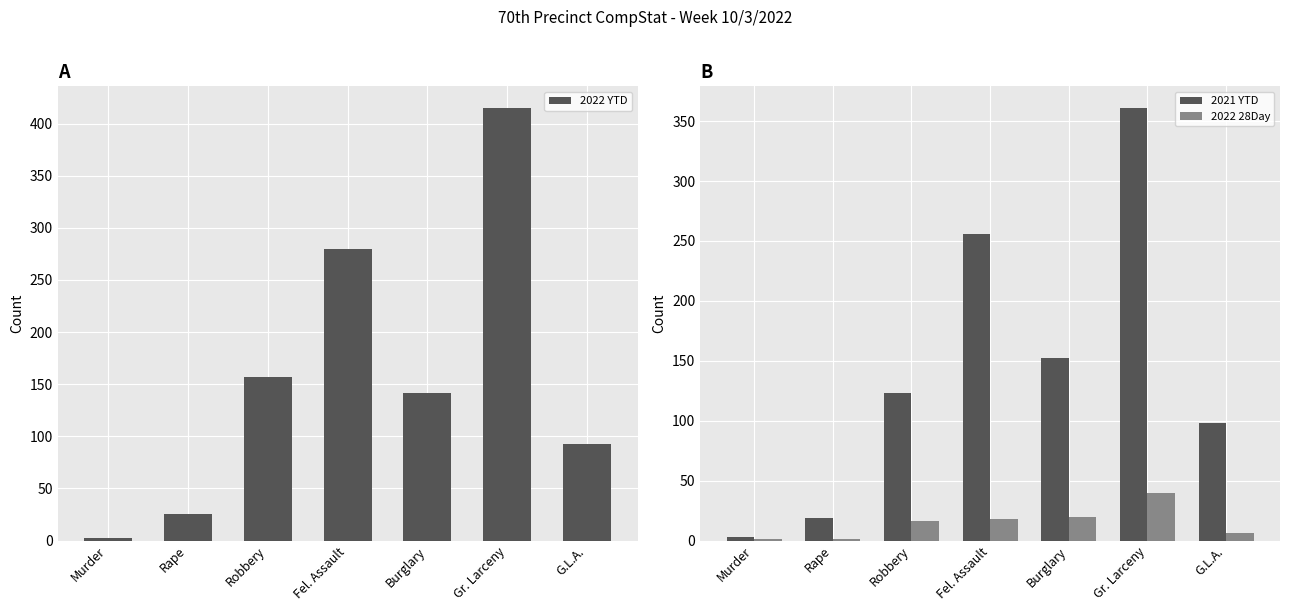

Reading right to left, transcribe all the data shown in this chart.

2022 YTD: G.L.A.=93	Gr. Larceny=415	Burglary=142	Fel. Assault=280	Robbery=157	Rape=25	Murder=2
2021 YTD: G.L.A.=98	Gr. Larceny=361	Burglary=152	Fel. Assault=256	Robbery=123	Rape=19	Murder=3
2022 28Day: G.L.A.=6	Gr. Larceny=40	Burglary=20	Fel. Assault=18	Robbery=16	Rape=1	Murder=1